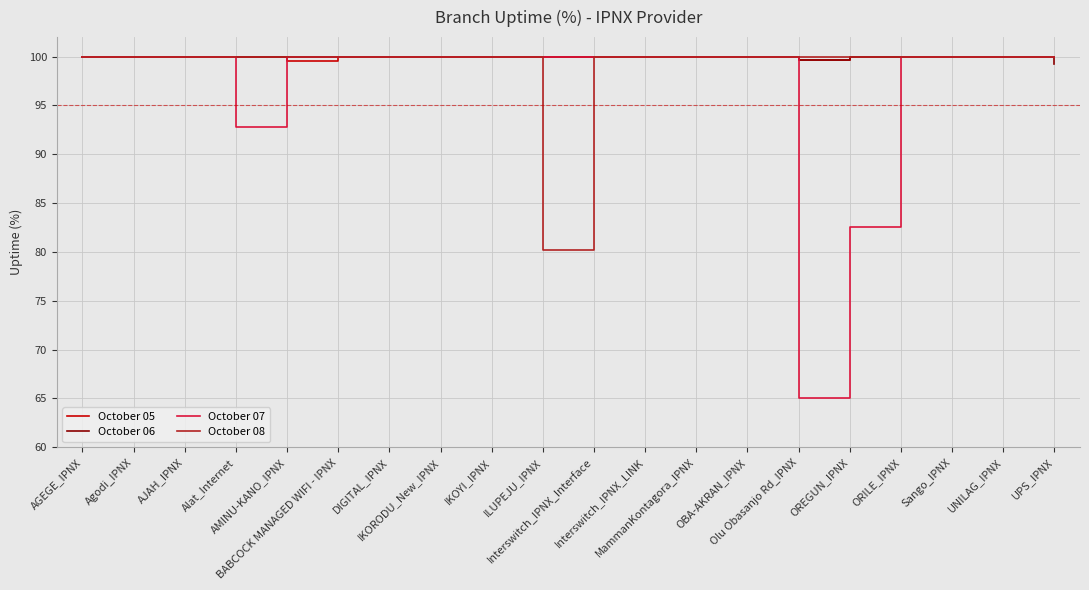

The October 08 series shows 41.8 at Agodi_IPNX. True or false?

False